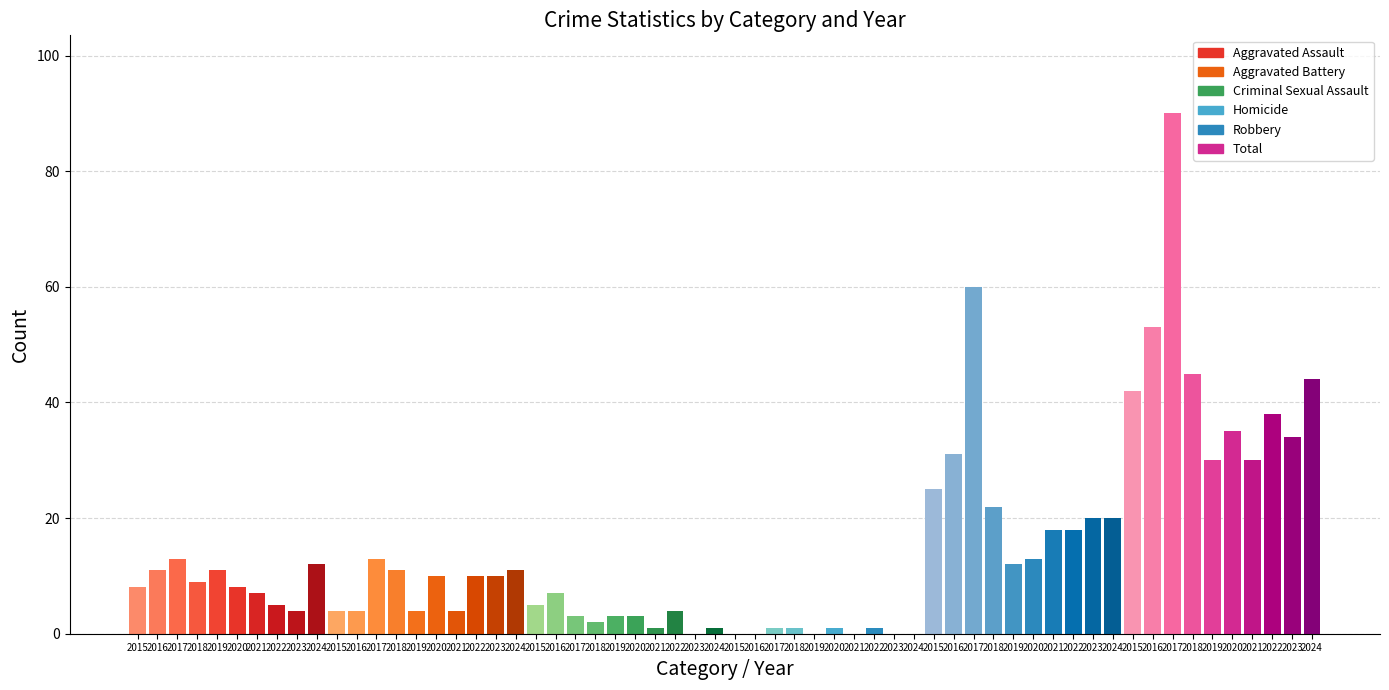

What is the maximum value shown in the chart?

90